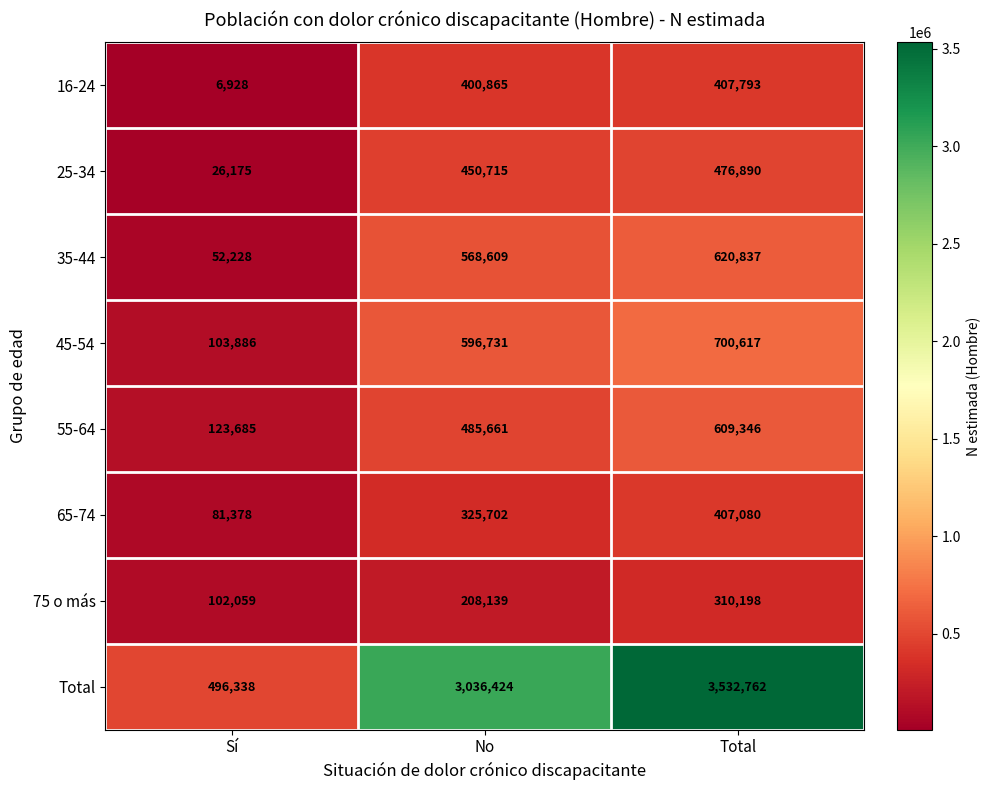

The value of 35-44 at Sí is 52228. True or false?

True